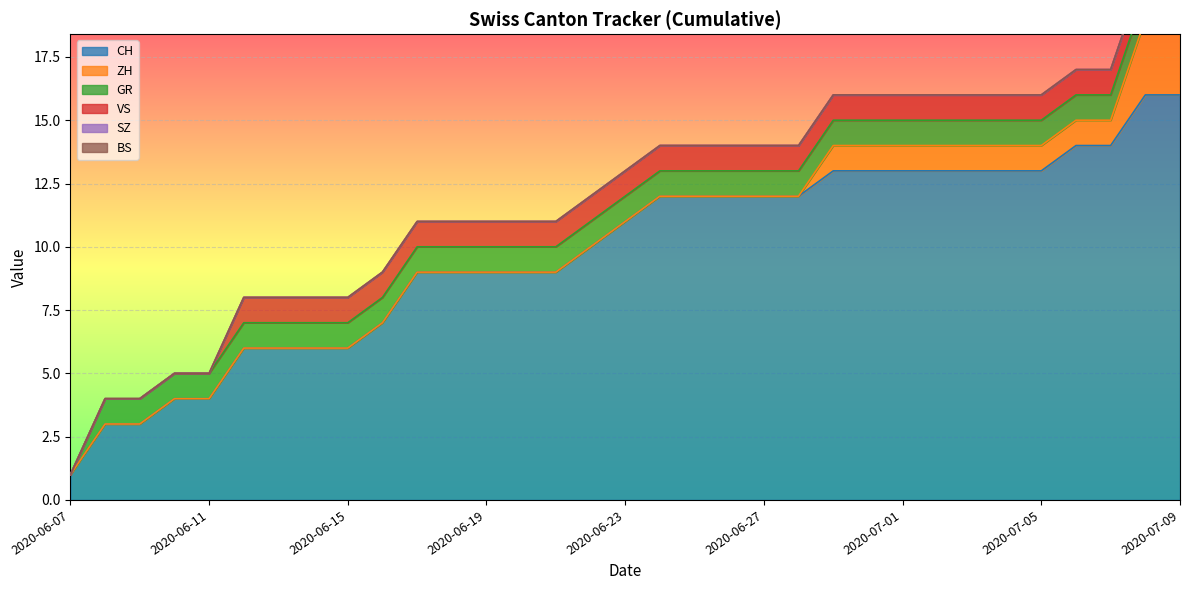

Does the chart display data point markers on the line(s)?

No